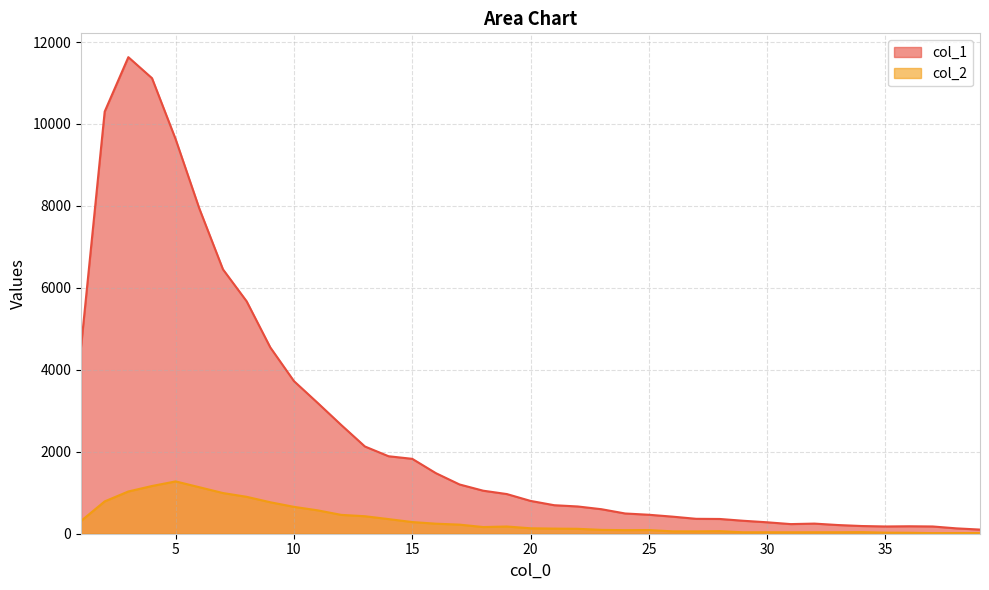

List the series in order of their peak value, lowest first.

col_2, col_1